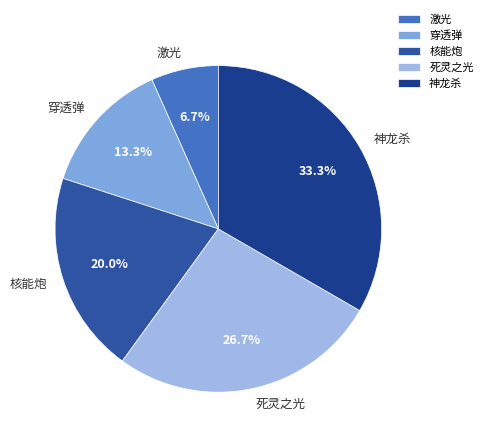

What is the largest slice in the pie chart?

神龙杀